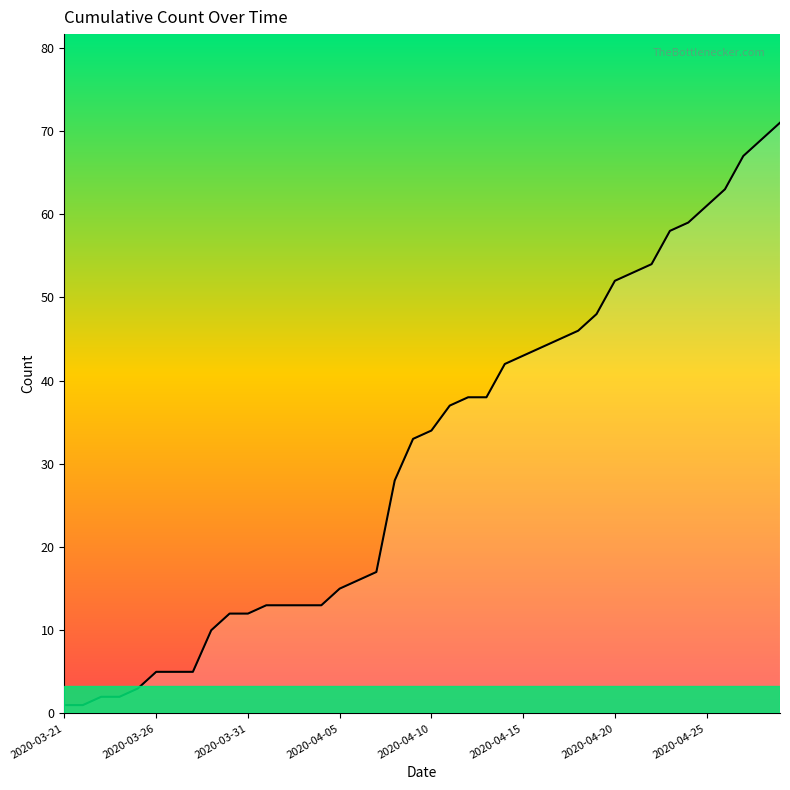

What is the sum of the values at 2020-04-18 and 2020-03-23?

48